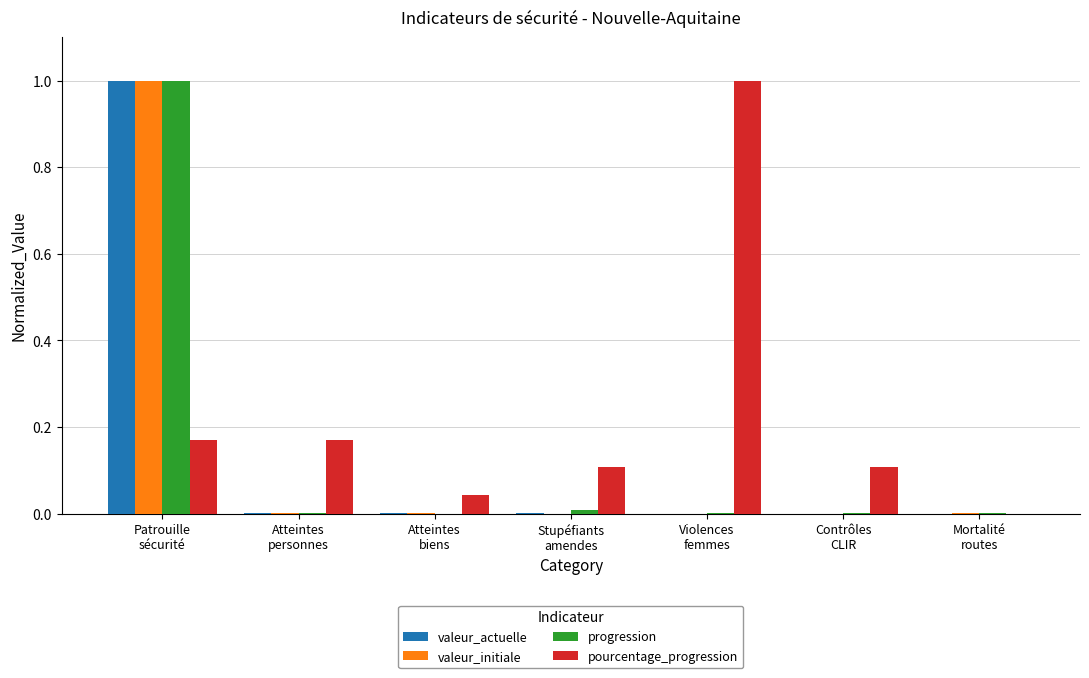

Which series has the largest total across all categories?

pourcentage_progression